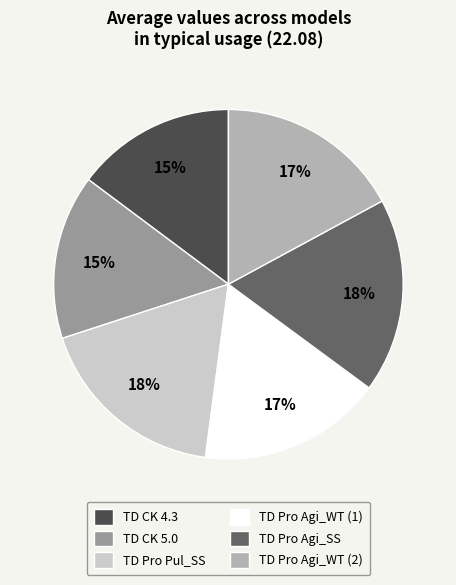

How many segments does this pie chart have?

6